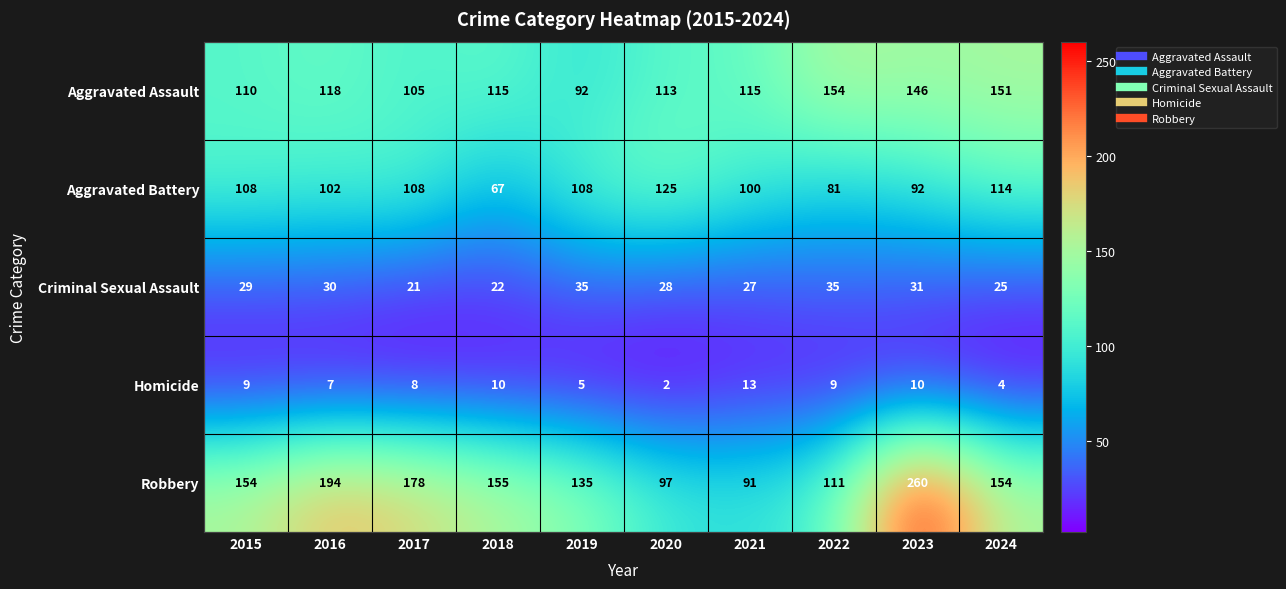

Which series changed the most between 2016 and 2021?

Robbery